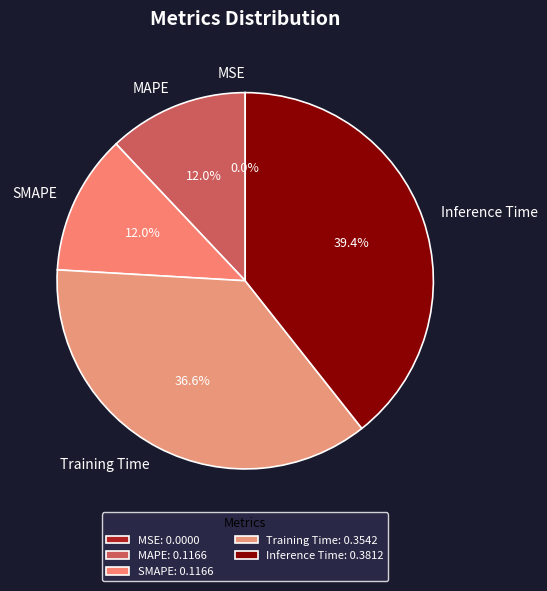

What portion of the pie excludes SMAPE?

88.0%